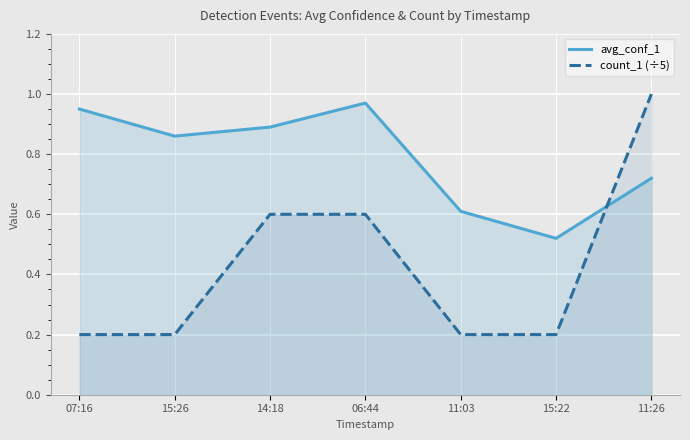

Reading left to right, list all the values displayed in this chart.

avg_conf_1: 07:16=0.9	15:26=0.9	14:18=0.9	06:44=1.0	11:03=0.6	15:22=0.5	11:26=0.7
count_1 (÷5): 07:16=0.2	15:26=0.2	14:18=0.6	06:44=0.6	11:03=0.2	15:22=0.2	11:26=1.0